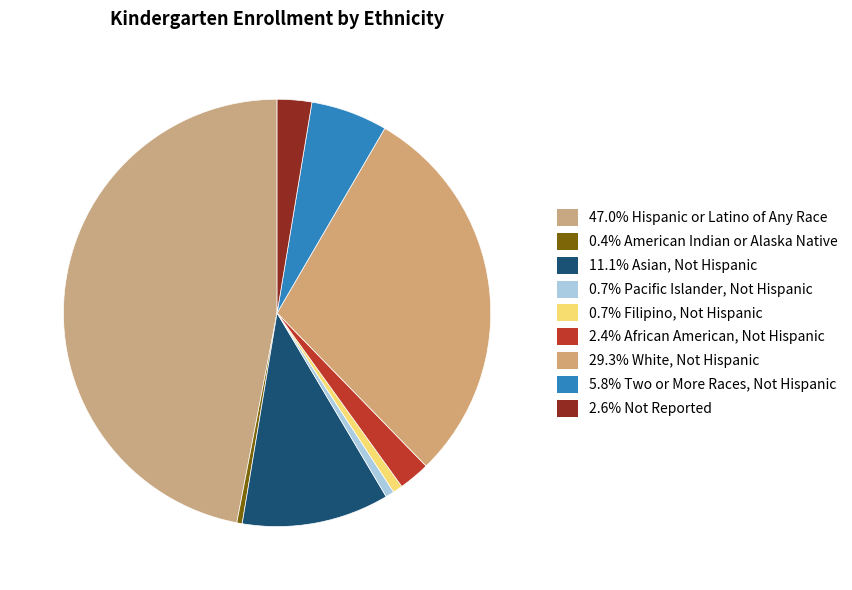

Count the number of slices in the pie.

9